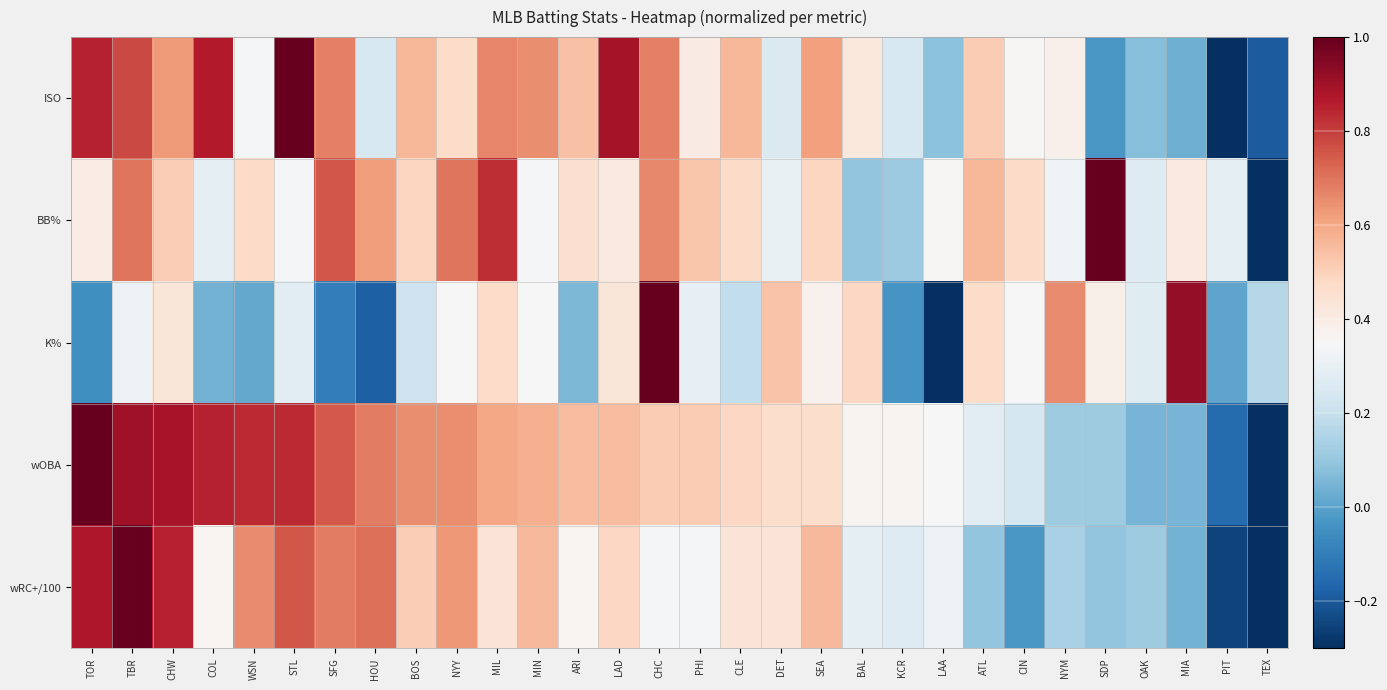

Which has a higher value, DET or SEA?

SEA